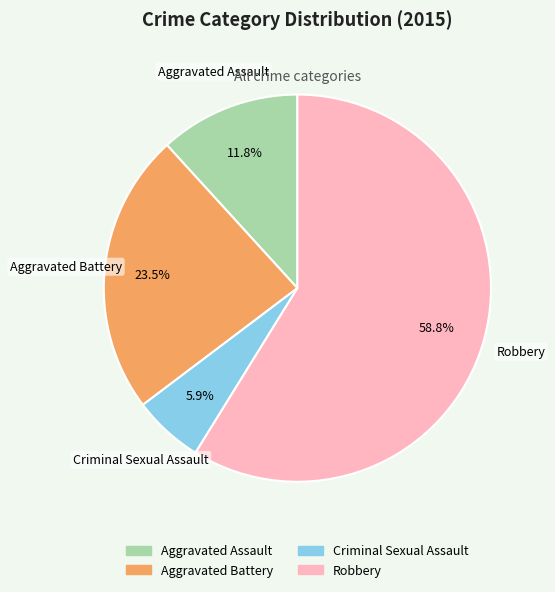

Between Robbery and Aggravated Battery, which is larger?

Robbery